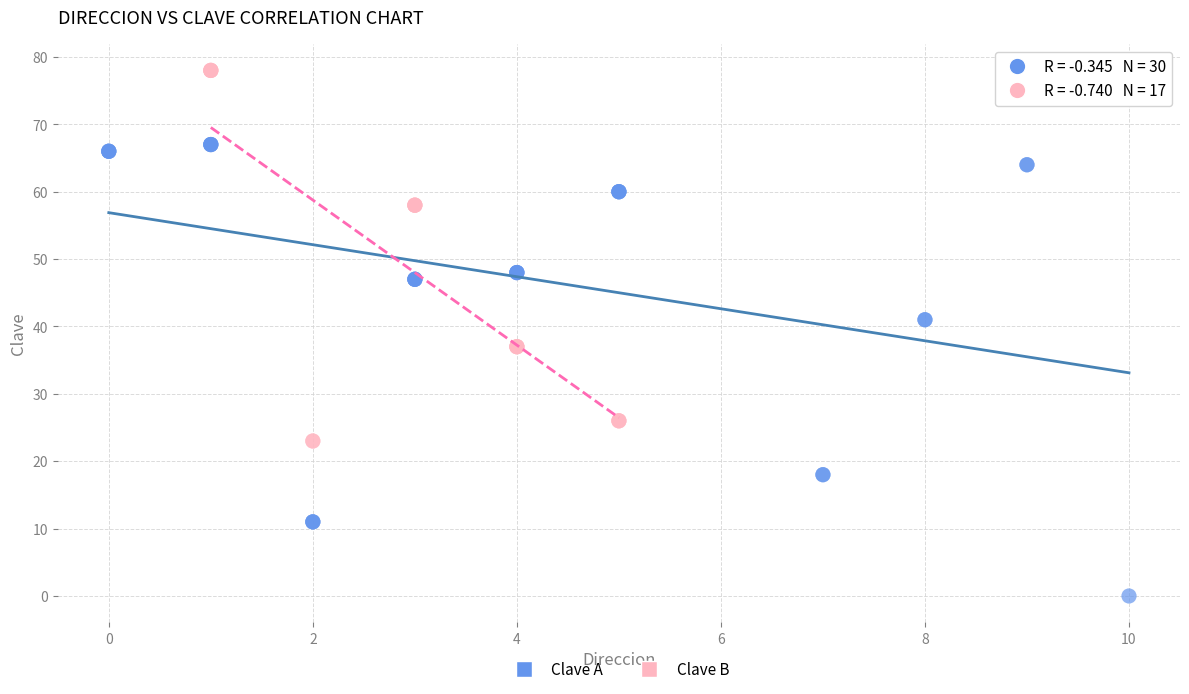

Which series contains the lowest Y value?

Clave A